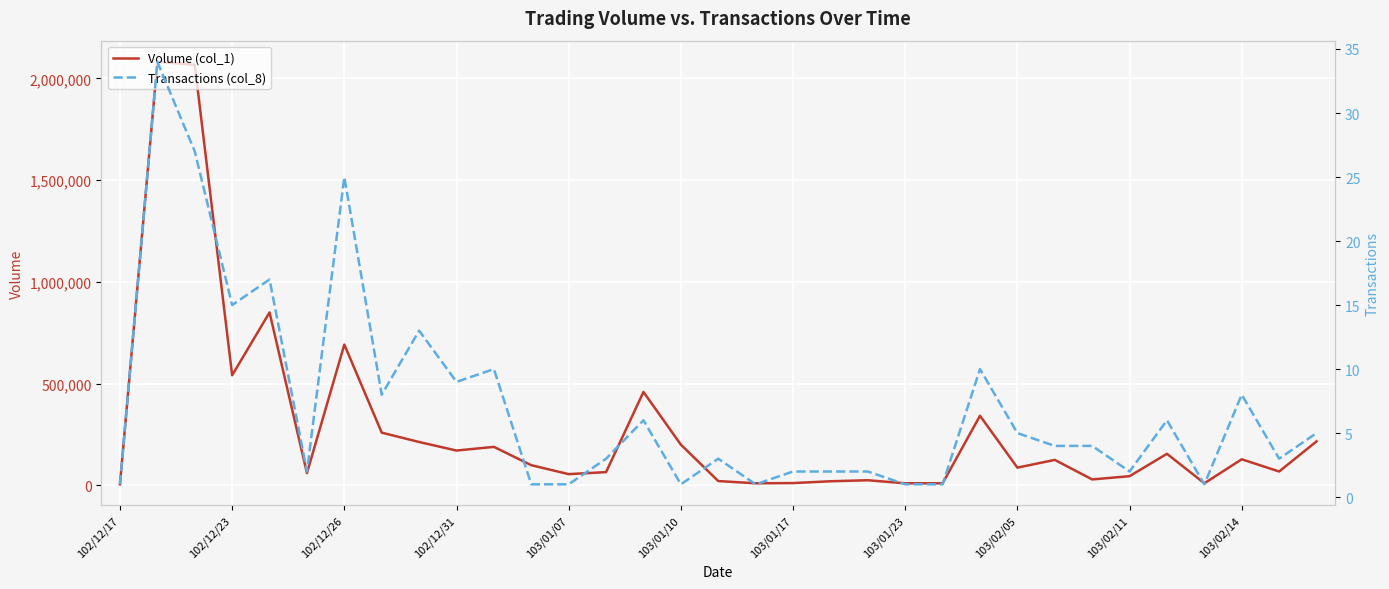

How many interior local peaks does the Transactions (col_8) series have?

10